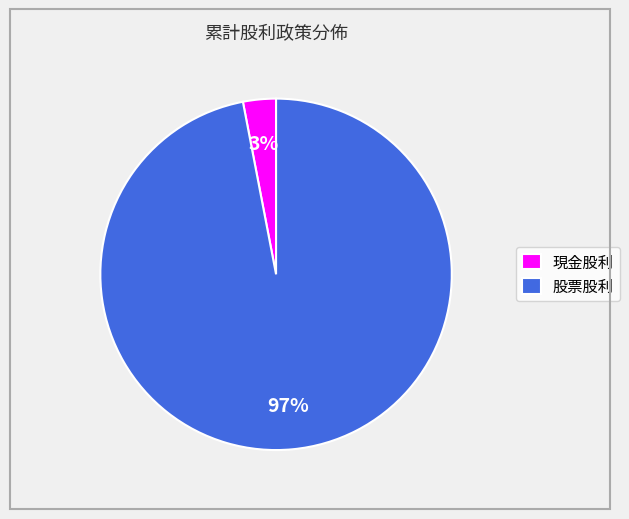

Is the sum of 股票股利 and 現金股利 greater than half?

Yes